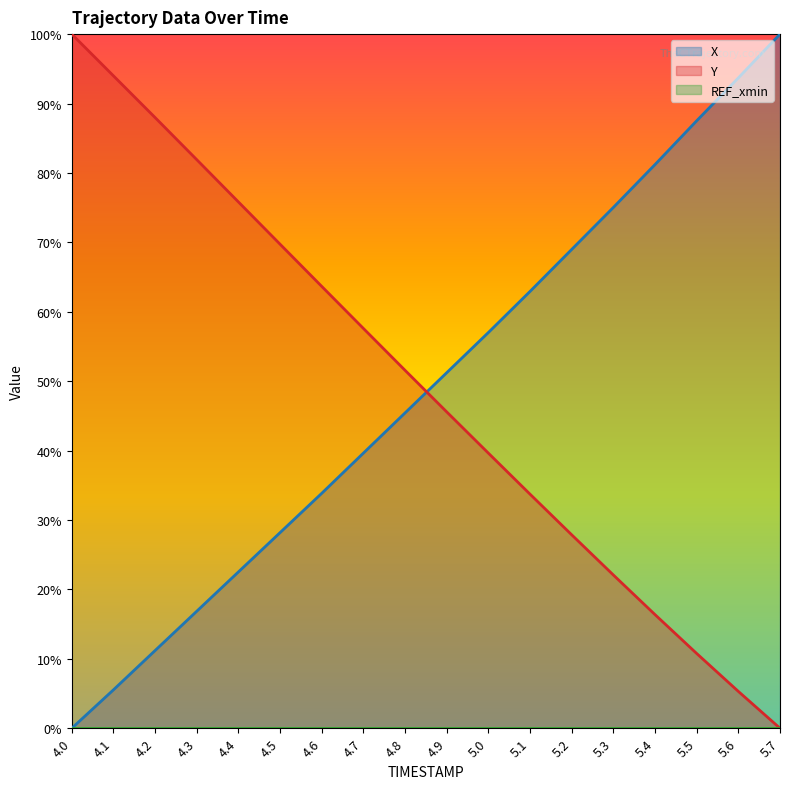

What is the difference between the maximum and minimum values in the X series?

100.0